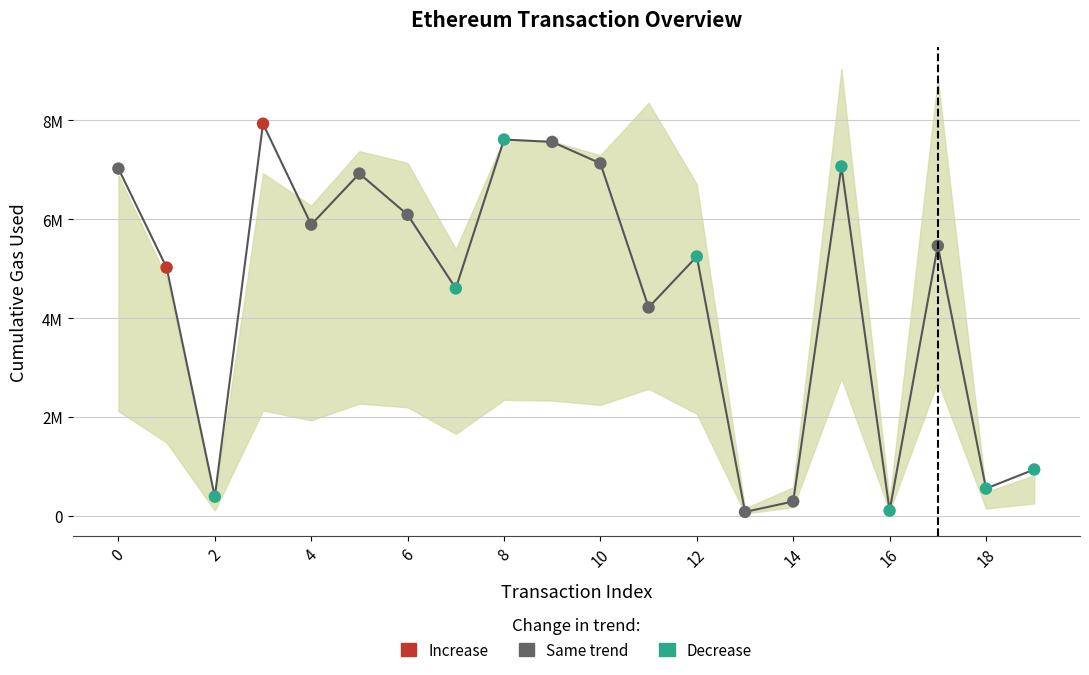

Which series contains the highest Y value?

cumulativeGasUsed